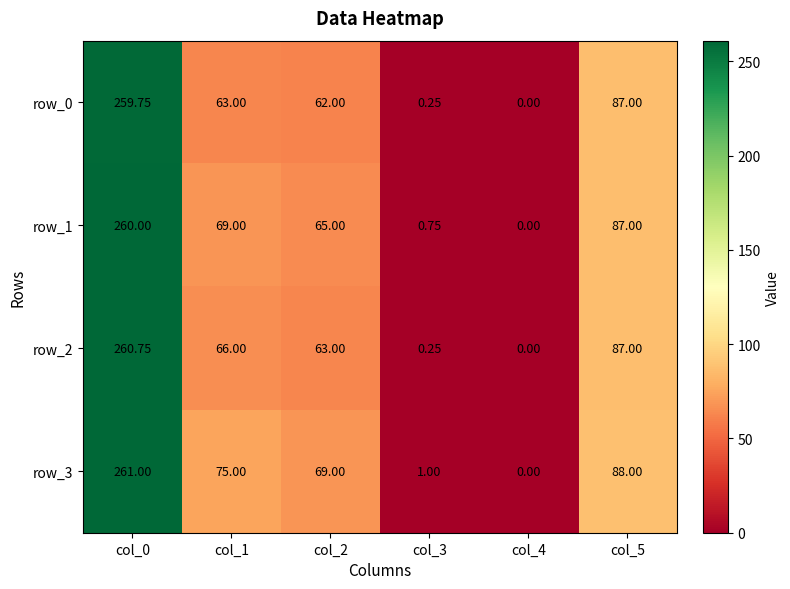

List the series in order of their peak value, highest first.

row_3, row_2, row_1, row_0